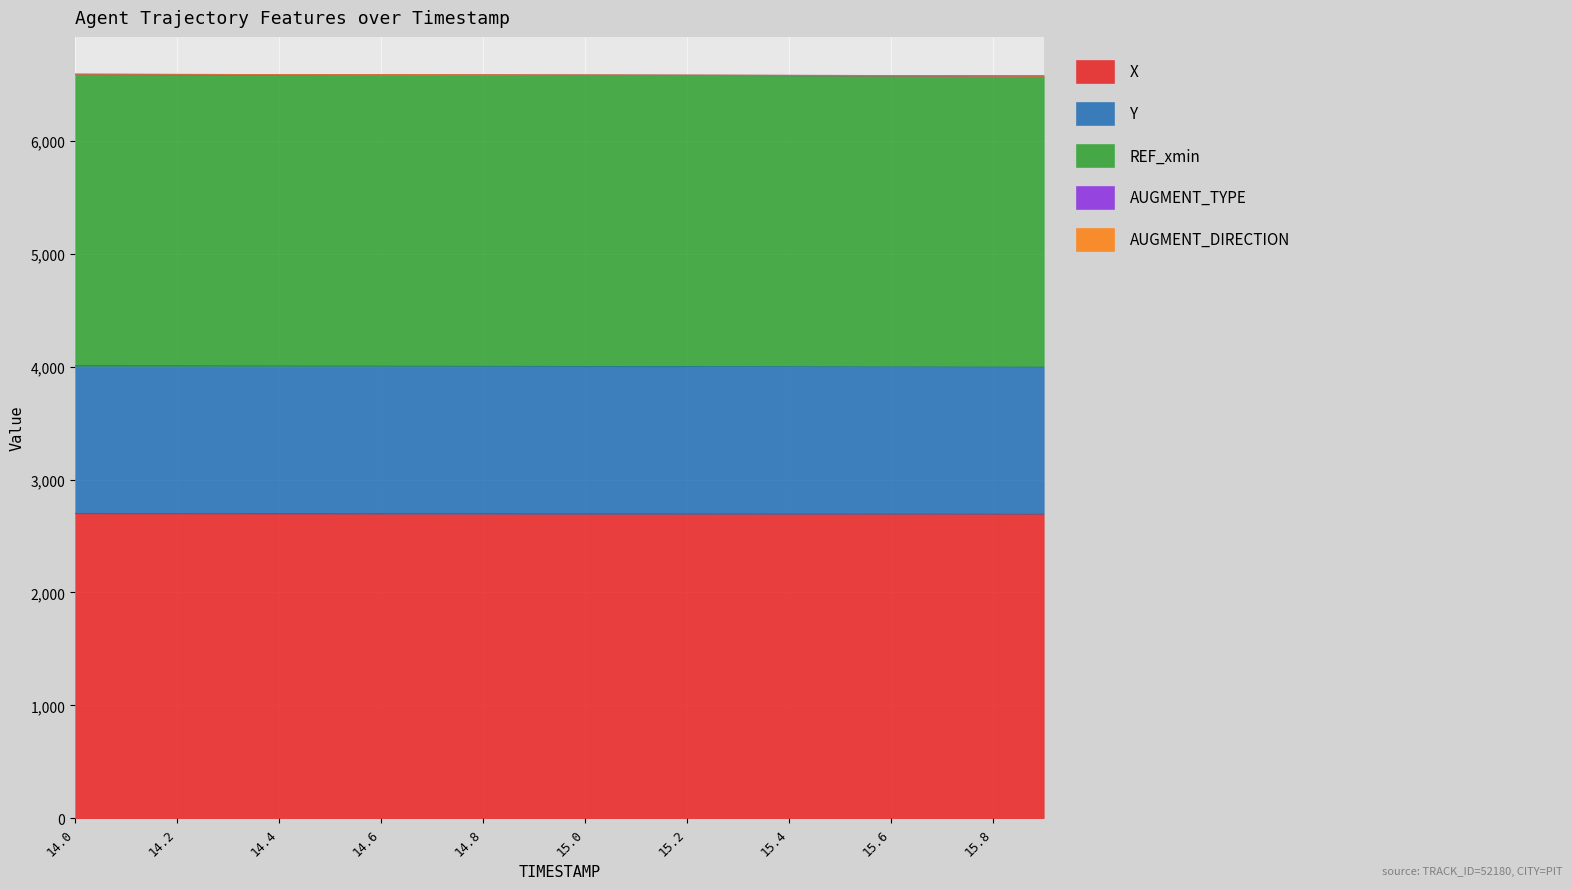

How many lines are shown in the chart?

5